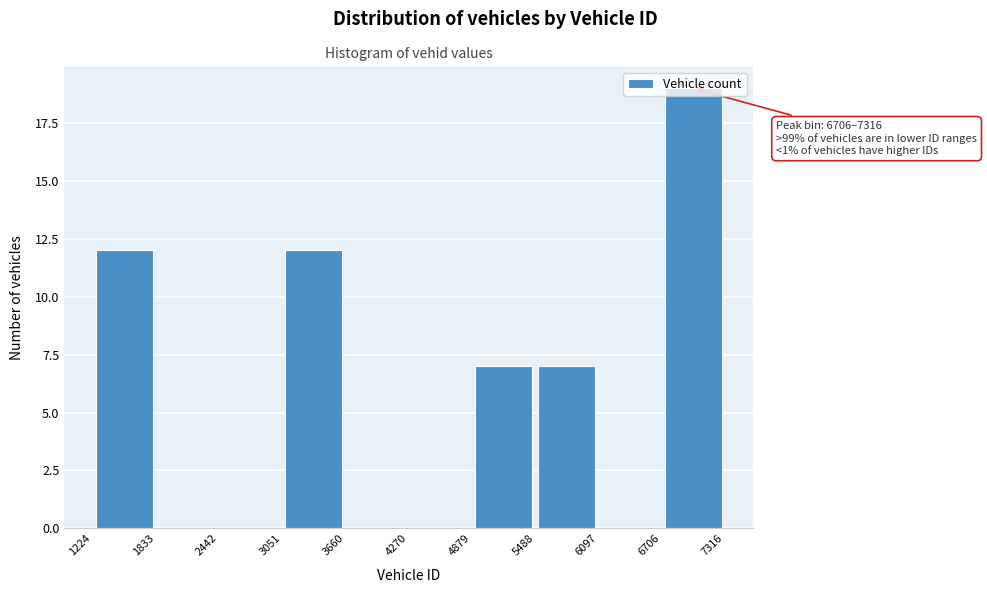

Which range on the x-axis has the tallest bar?

6706 to 7316